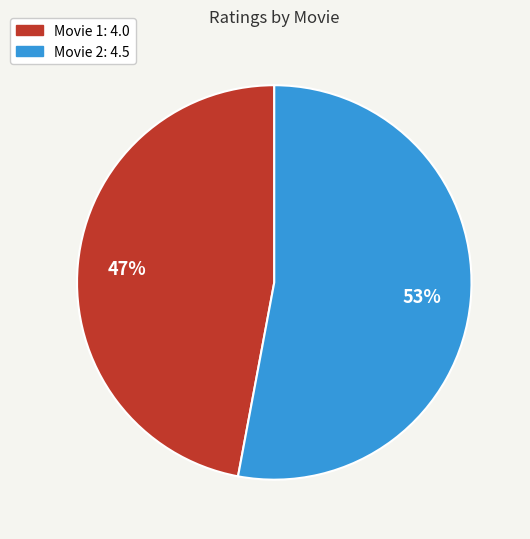

Is there any slice that represents more than half of the pie?

Yes